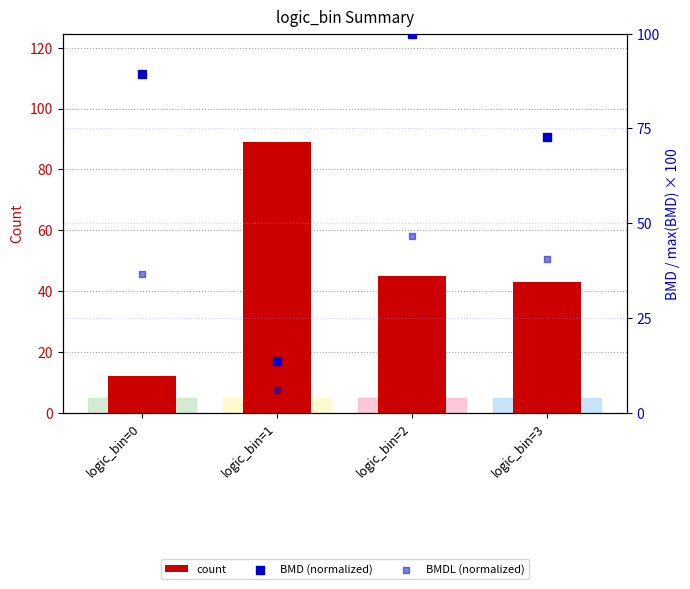

At which category is the sum across all series the highest?

logic_bin=2